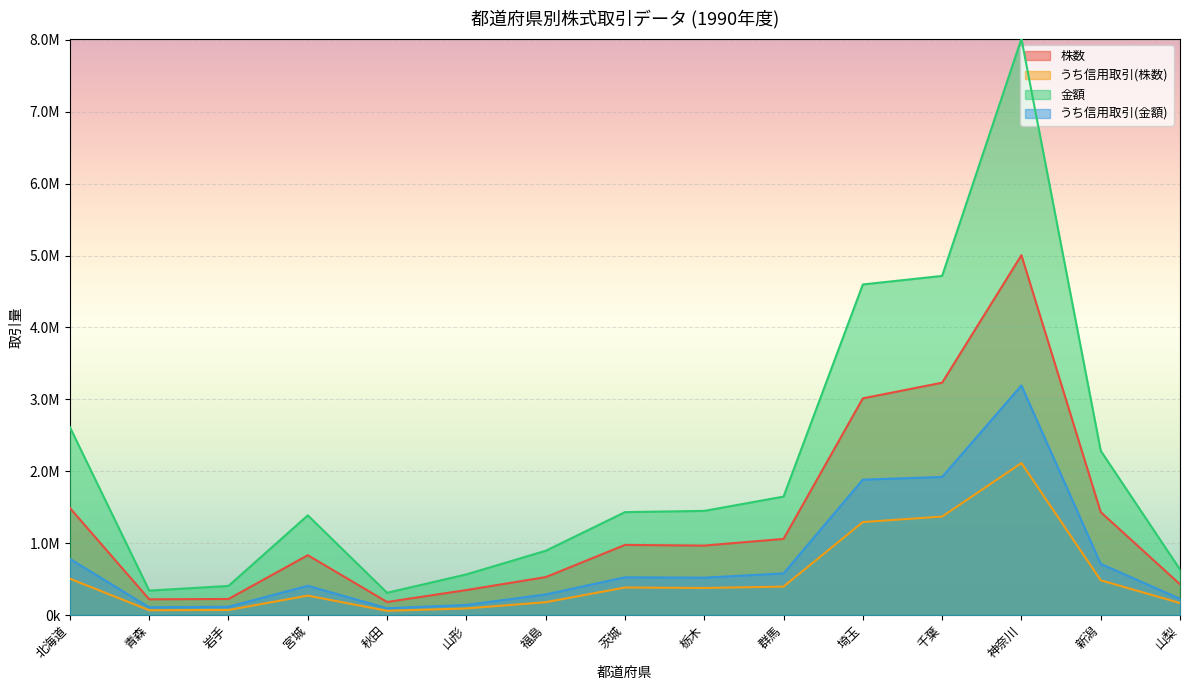

In うち信用取引(金額), how many points are lower than both neighbors (excluding endpoints)?

3